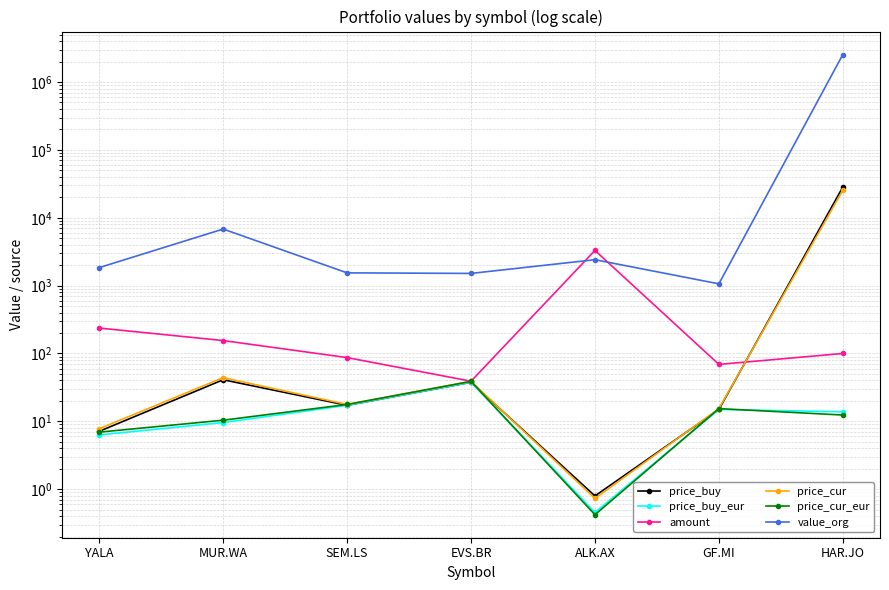

In price_buy, how many points are higher than both neighbors (excluding endpoints)?

2